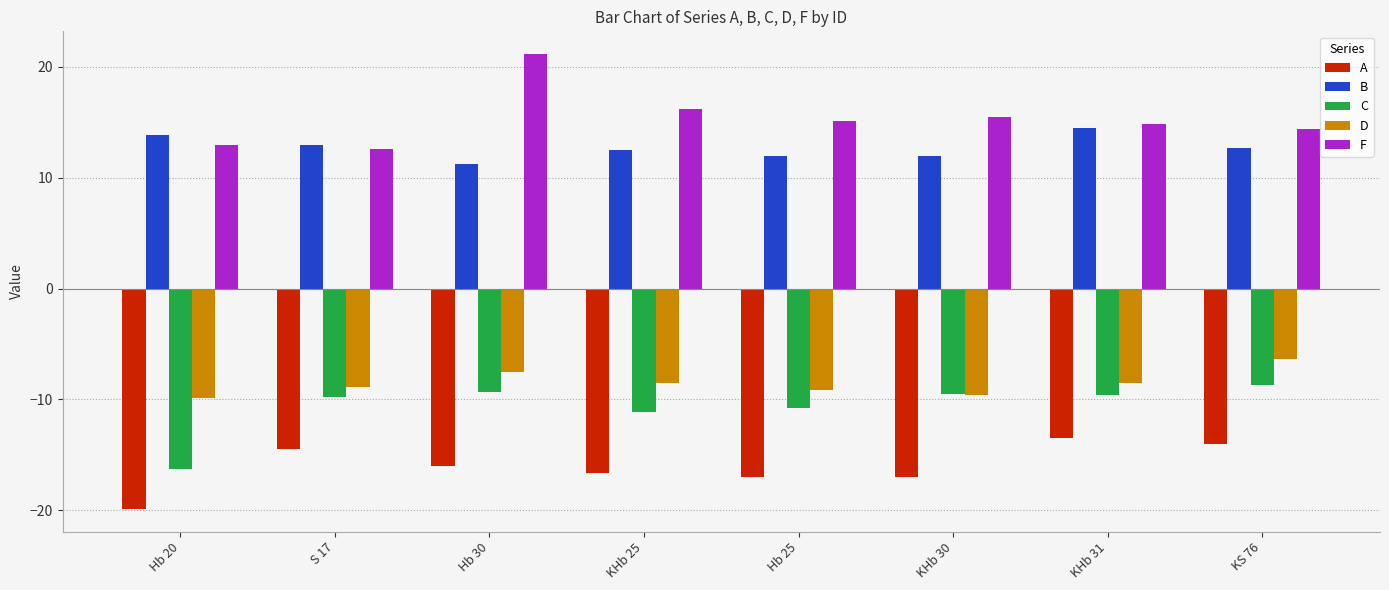

Which category has the highest value in the A series?

KHb 31